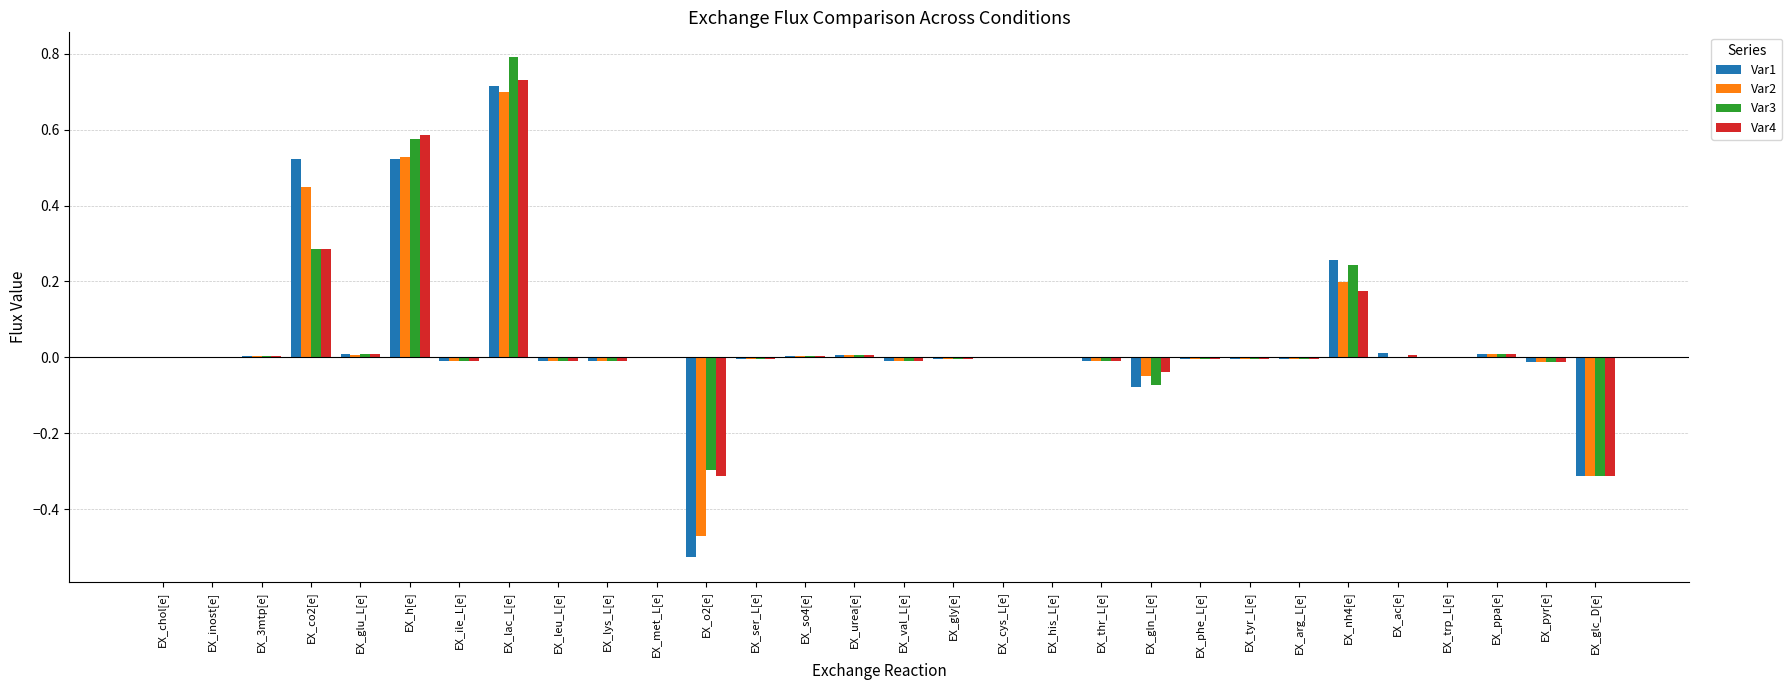

What is the approximate value of Var3 at EX_o2[e]?

-0.3